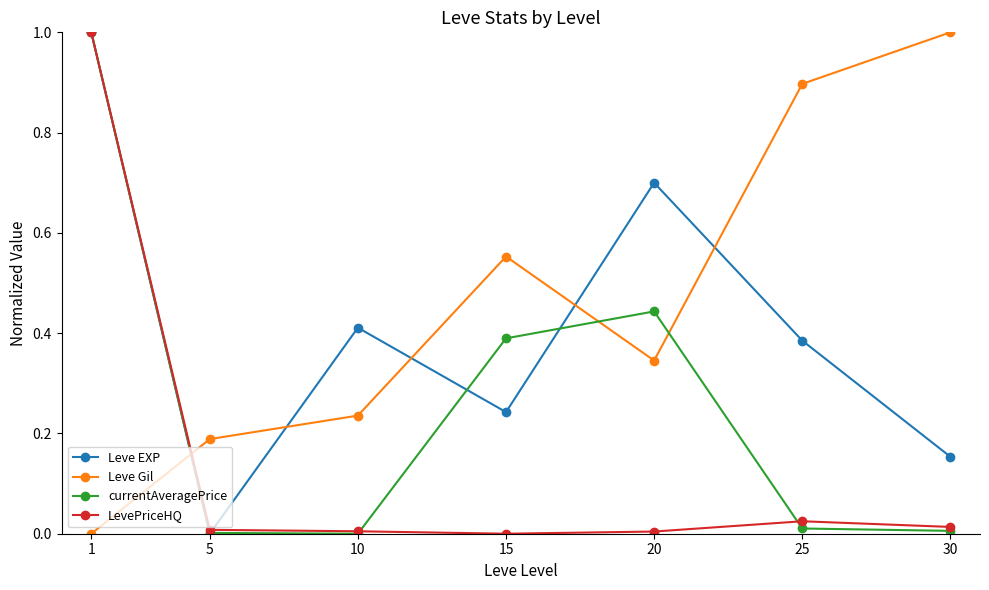

Which series has the largest total across all categories?

Leve Gil